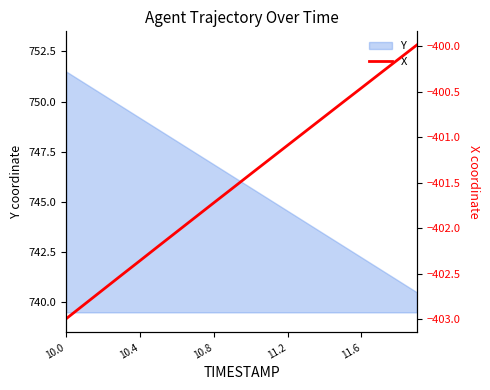

Where does the Y series first go above 746?

10.0